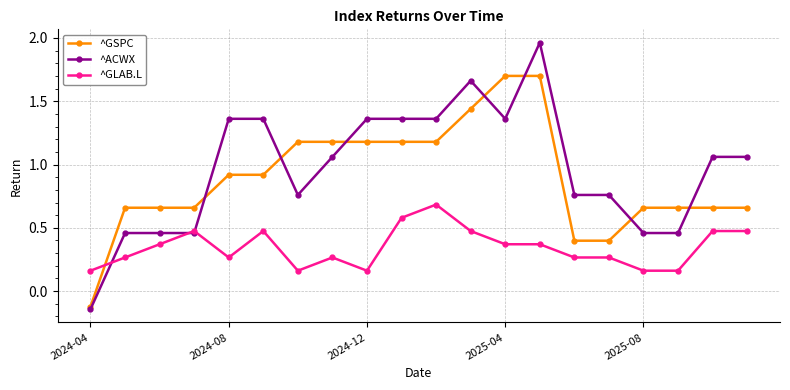

What are all the series names shown in the legend?

^GSPC, ^ACWX, ^GLAB.L